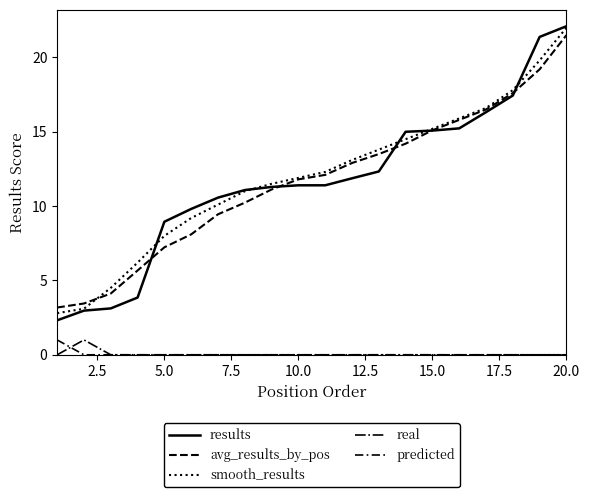

What is the difference between the maximum and minimum values in the predicted series?

1.0